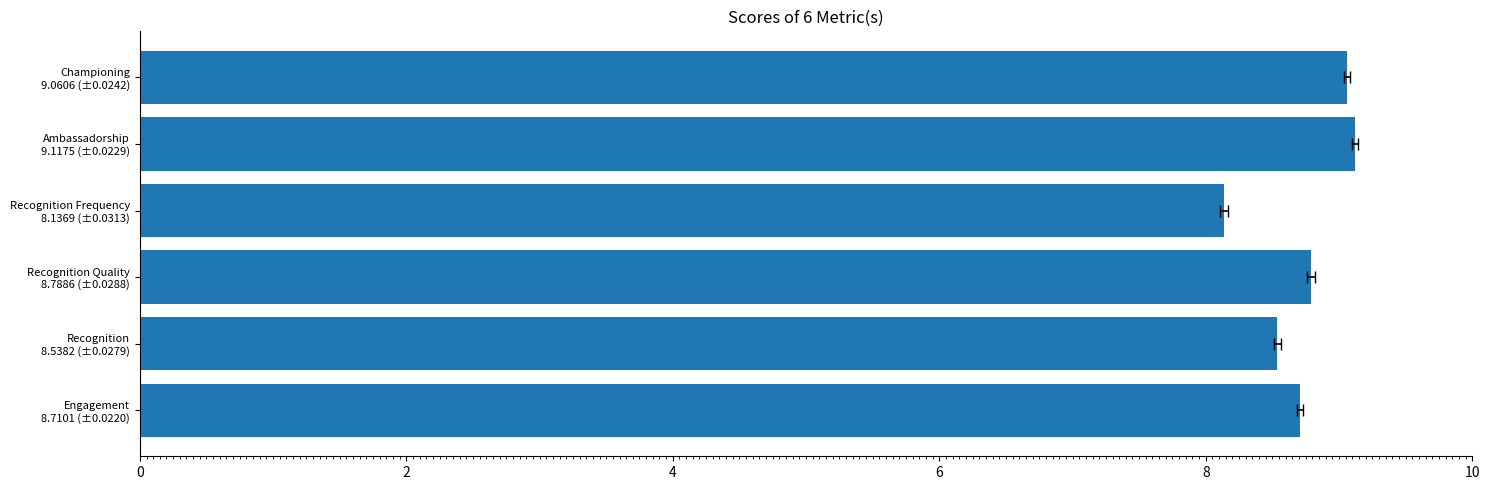

Are the bars grouped side by side (vs. stacked)?

No